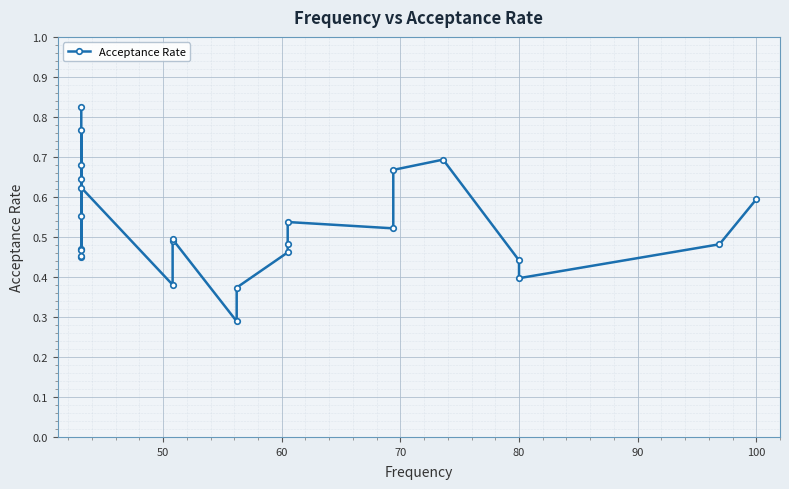

Reading right to left, transcribe all the data shown in this chart.

0.6	0.5	0.4	0.4	0.7	0.7	0.5	0.5	0.5	0.5	0.4	0.3	0.5	0.5	0.4	0.6	0.8	0.5	0.7	0.5	0.6	0.5	0.6	0.4	0.8